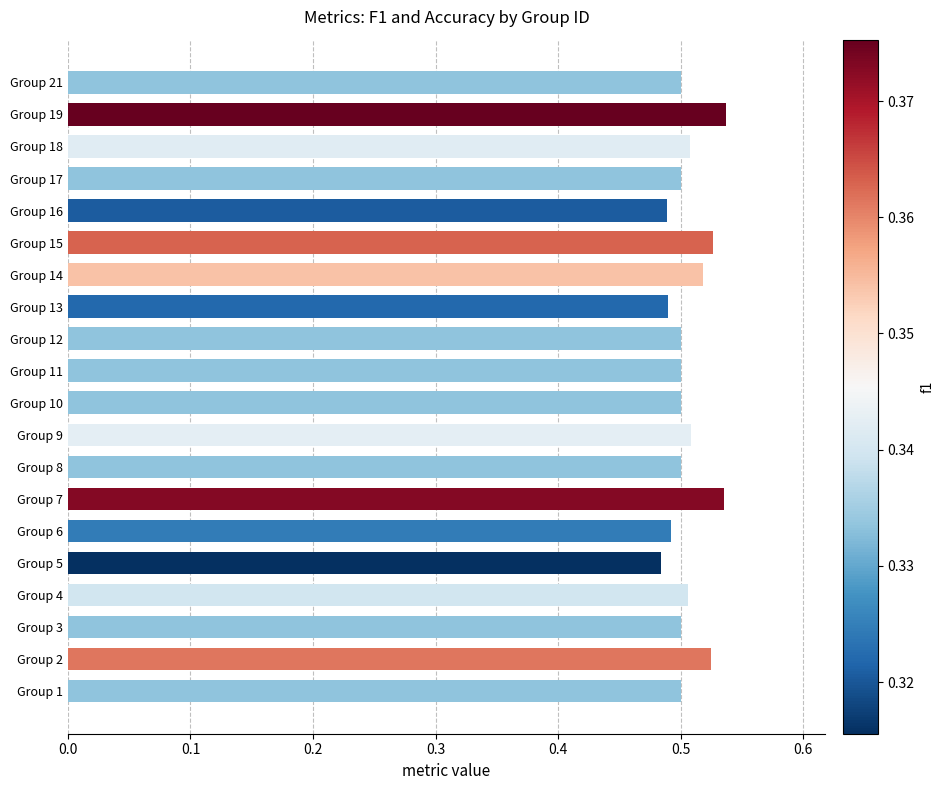

Is it true that the value at Group 1 is 0.5?

True